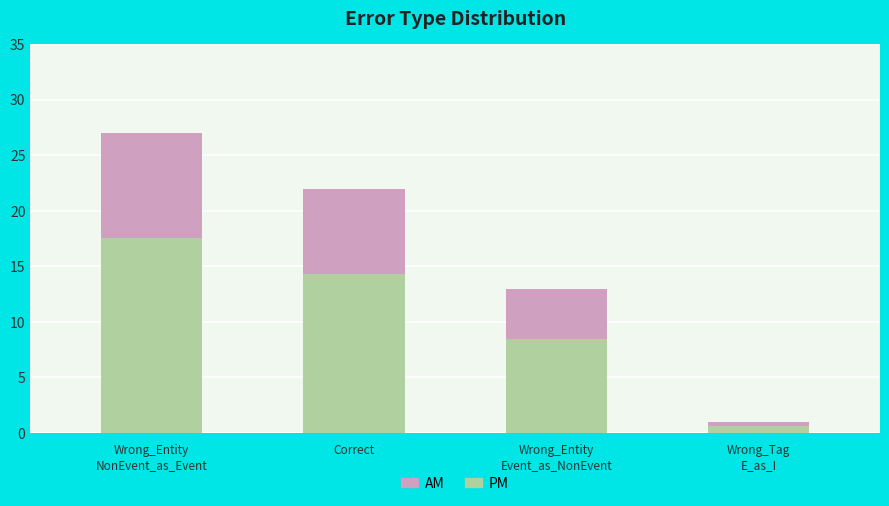

The value of PM at Correct is 14.3. True or false?

True